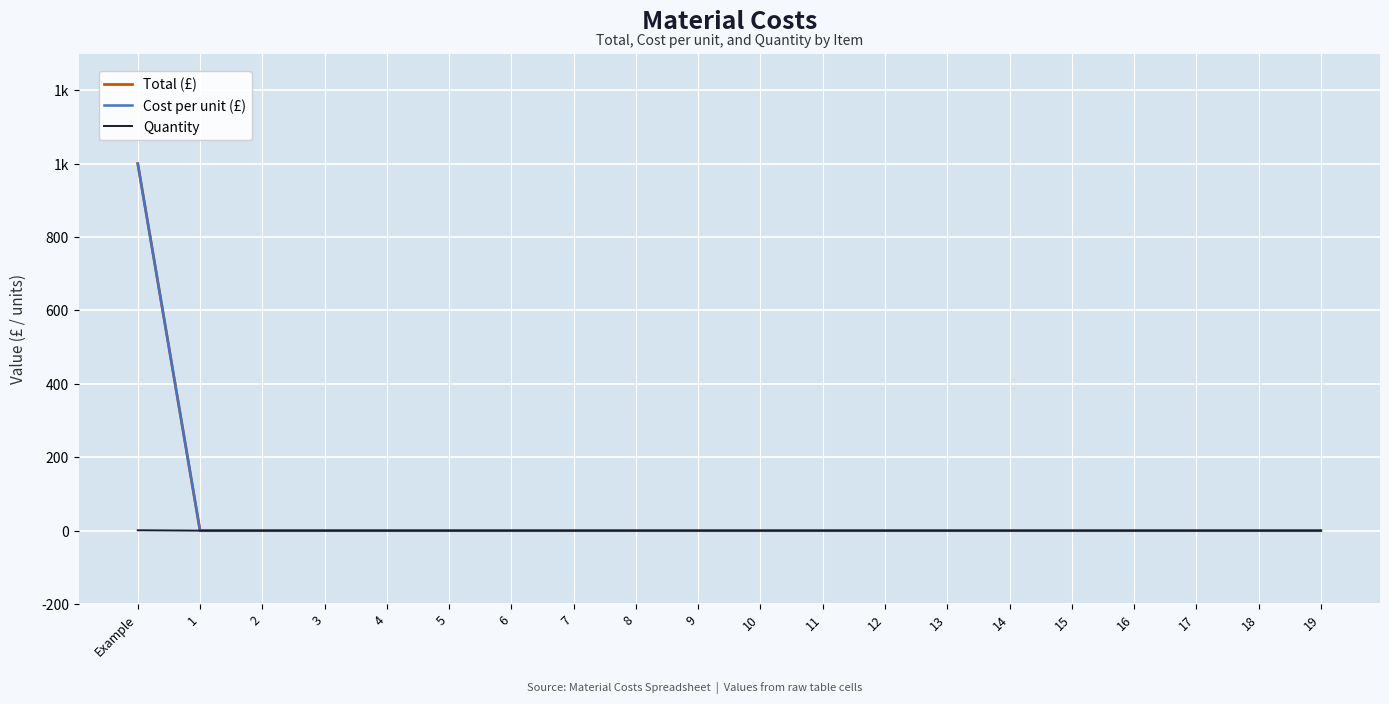

Which series has the largest total across all categories?

Total (£)